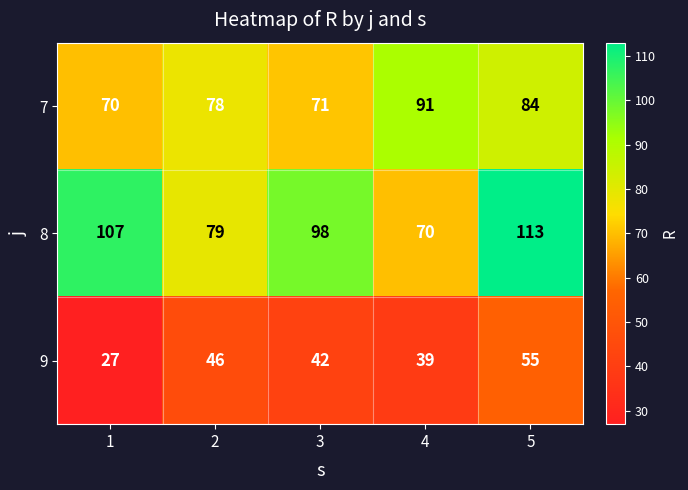

The 8 series shows 25 at 5. True or false?

False